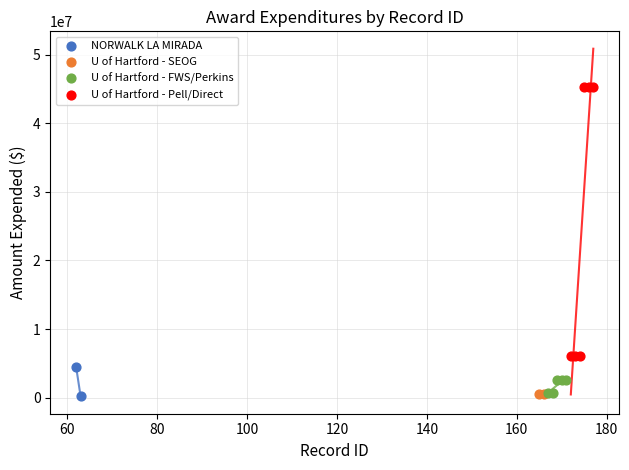

Which series reaches the maximum Y coordinate?

U of Hartford - Pell/Direct